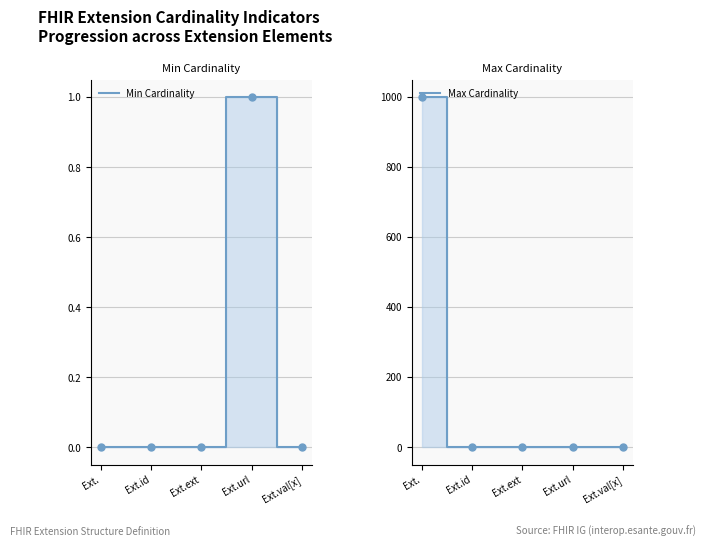

At Ext.ext, list the series in order from largest to smallest.

Min Cardinality, Max Cardinality